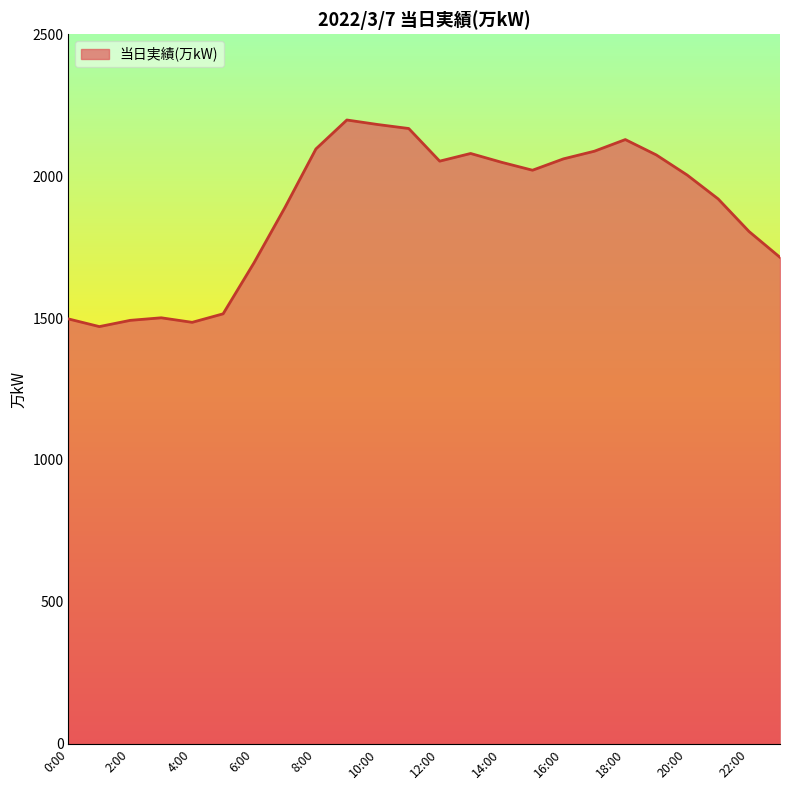

What is the maximum value shown in the chart?

2198